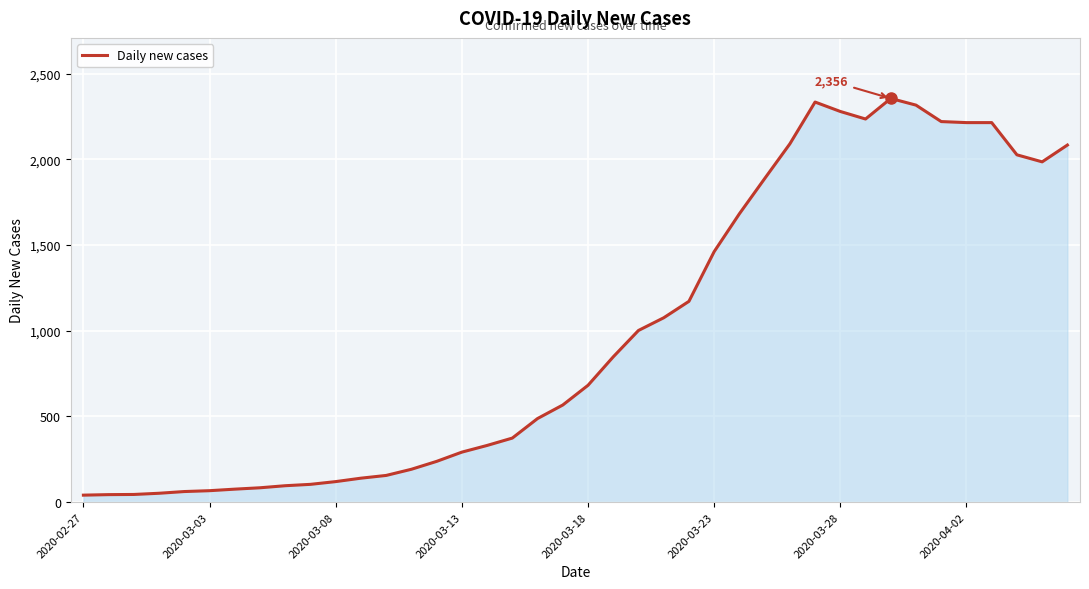

What is the greatest value displayed?

2356